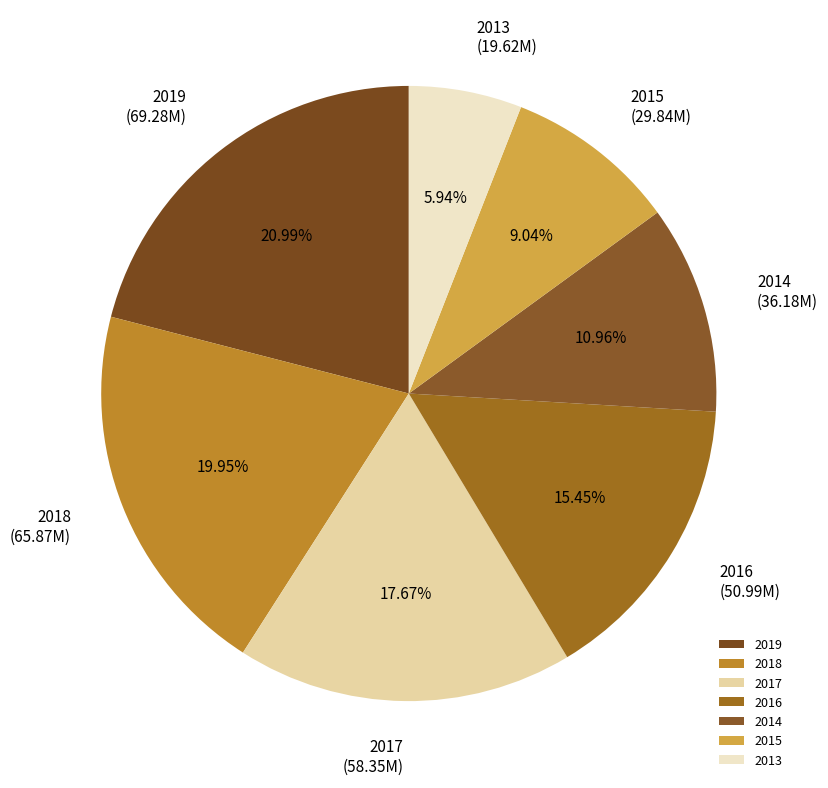

How many segments does this pie chart have?

7